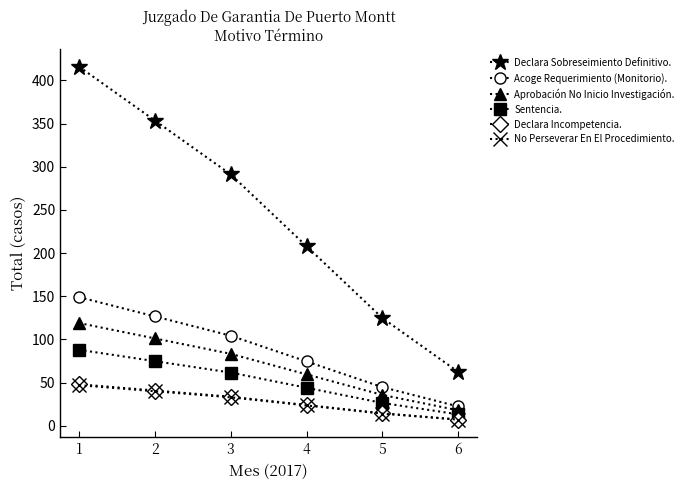

True or false: Acoge Requerimiento (Monitorio). and Declara Incompetencia. cross at least once.

False